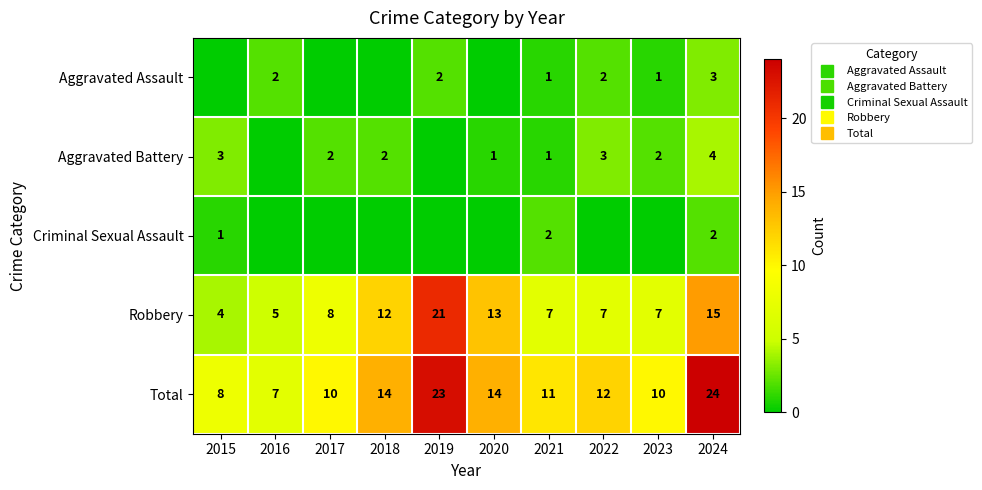

Which series has the largest total across all categories?

Total